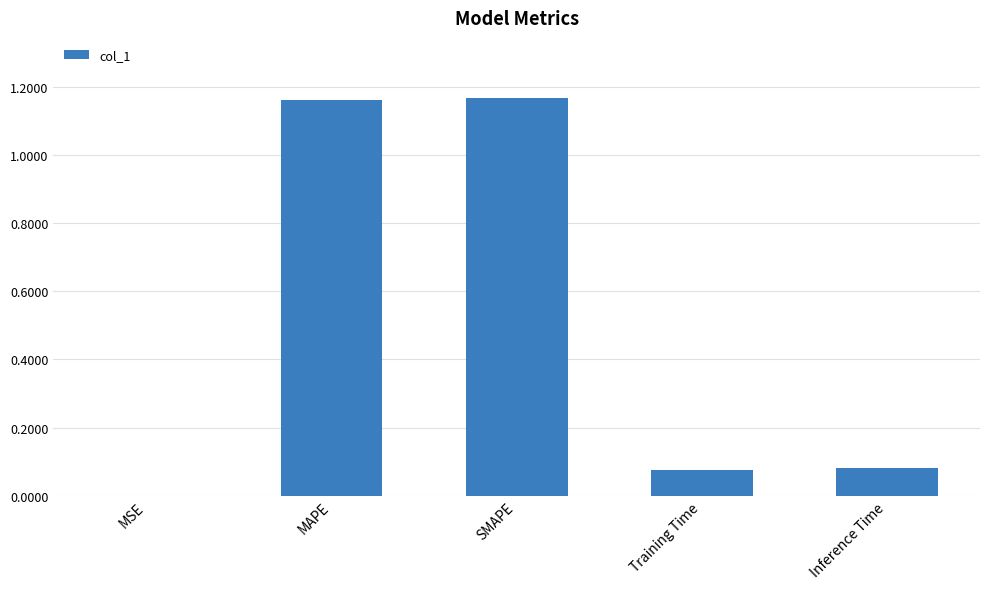

Approximately how many times larger is the value at SMAPE compared to MAPE?

1.0